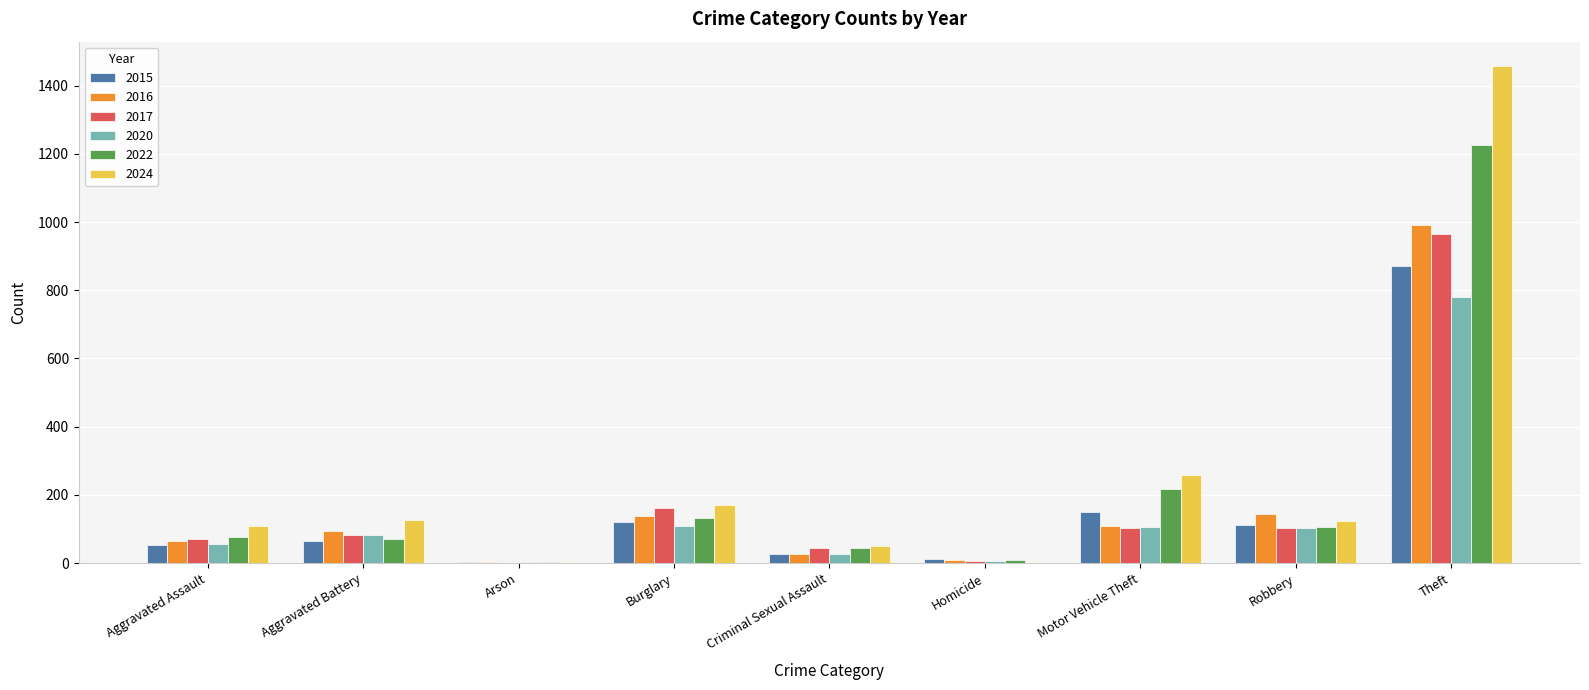

What are all the series names shown in the legend?

2015, 2016, 2017, 2020, 2022, 2024